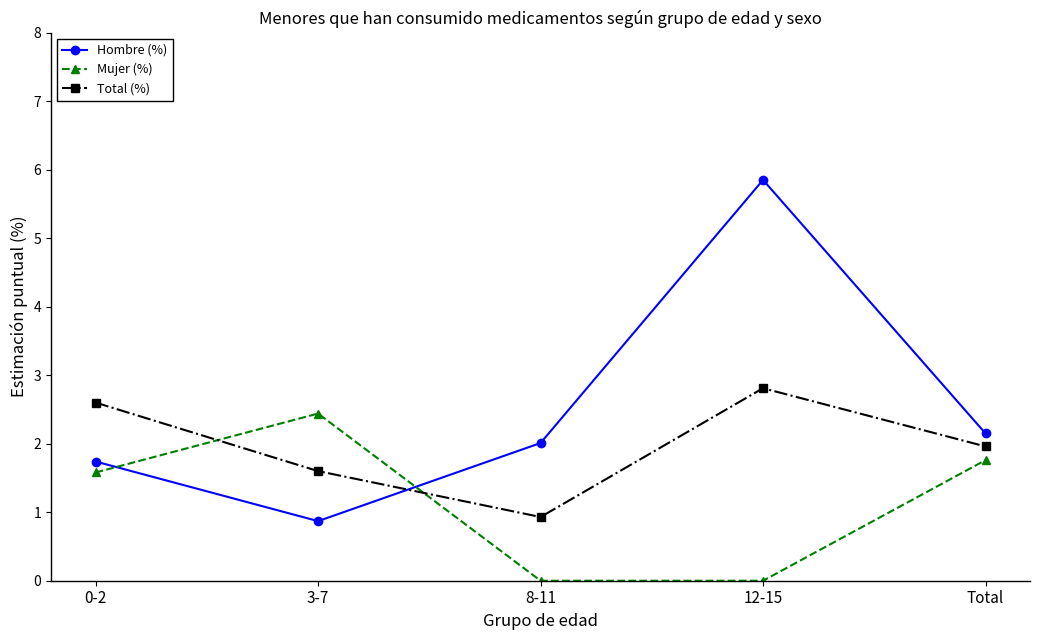

List the series in order of their overall mean, highest first.

Hombre (%), Total (%), Mujer (%)